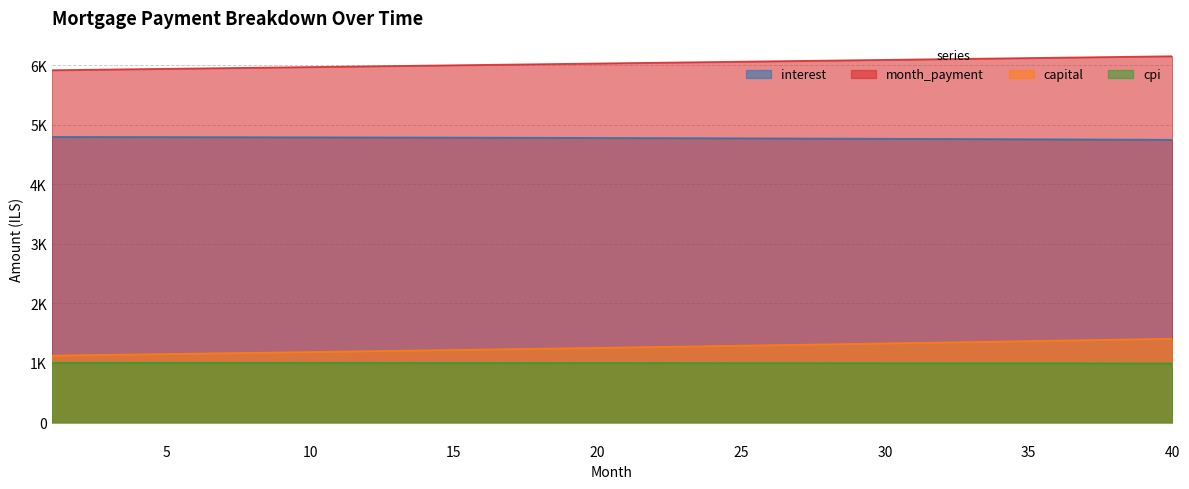

Reading right to left, what are all the values shown in this chart?

interest: 40=4748.2	39=4750.1	38=4752.1	37=4753.9	36=4755.8	35=4757.5	34=4759.3	33=4761.0	32=4762.7	31=4764.3	30=4765.9	29=4767.5	28=4769.0	27=4770.4	26=4771.9	25=4773.3	24=4774.7	23=4776.0	22=4777.3	21=4778.5	20=4779.8	19=4781.0	18=4782.1	17=4783.2	16=4784.3	15=4785.3	14=4786.4	13=4787.3	12=4788.3	11=4789.2	10=4790.1	9=4790.9	8=4791.7	7=4792.5	6=4793.2	5=4793.9	4=4794.6	3=4795.3	2=4795.9	1=4796.5
month_payment: 40=6152.9	39=6146.8	38=6140.6	37=6134.5	36=6128.4	35=6122.2	34=6116.1	33=6110.0	32=6103.9	31=6097.8	30=6091.7	29=6085.6	28=6079.6	27=6073.5	26=6067.4	25=6061.4	24=6055.3	23=6049.3	22=6043.2	21=6037.2	20=6031.1	19=6025.1	18=6019.1	17=6013.1	16=6007.1	15=6001.1	14=5995.1	13=5989.1	12=5983.1	11=5977.1	10=5971.2	9=5965.2	8=5959.2	7=5953.3	6=5947.3	5=5941.4	4=5935.5	3=5929.5	2=5923.6	1=5917.7
capital: 40=1404.7	39=1396.6	38=1388.6	37=1380.6	36=1372.6	35=1364.7	34=1356.8	33=1349.0	32=1341.2	31=1333.5	30=1325.8	29=1318.2	28=1310.6	27=1303.0	26=1295.5	25=1288.1	24=1280.6	23=1273.3	22=1265.9	21=1258.6	20=1251.4	19=1244.2	18=1237.0	17=1229.9	16=1222.8	15=1215.7	14=1208.7	13=1201.8	12=1194.8	11=1187.9	10=1181.1	9=1174.3	8=1167.5	7=1160.8	6=1154.1	5=1147.5	4=1140.8	3=1134.3	2=1127.7	1=1121.2
cpi: 40=989.5	39=989.9	38=990.3	37=990.7	36=991.1	35=991.5	34=991.9	33=992.3	32=992.6	31=993.0	30=993.3	29=993.6	28=994.0	27=994.3	26=994.6	25=994.9	24=995.2	23=995.5	22=995.7	21=996.0	20=996.3	19=996.5	18=996.8	17=997.0	16=997.2	15=997.5	14=997.7	13=997.9	12=998.1	11=998.3	10=998.5	9=998.7	8=998.8	7=999.0	6=999.2	5=999.3	4=999.5	3=999.6	2=999.8	1=999.9